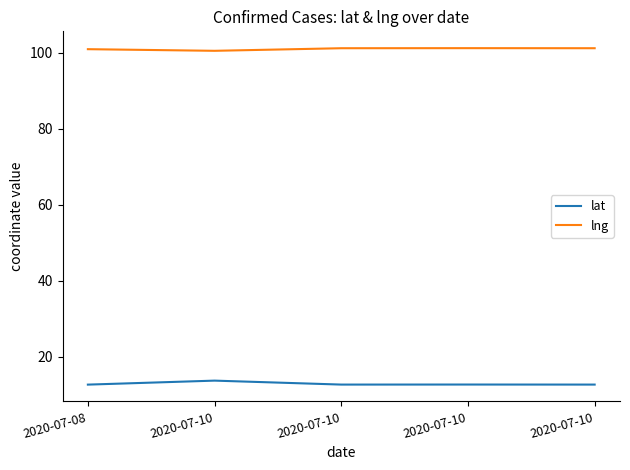

At which category does lng reach its first local peak?

2020-07-10